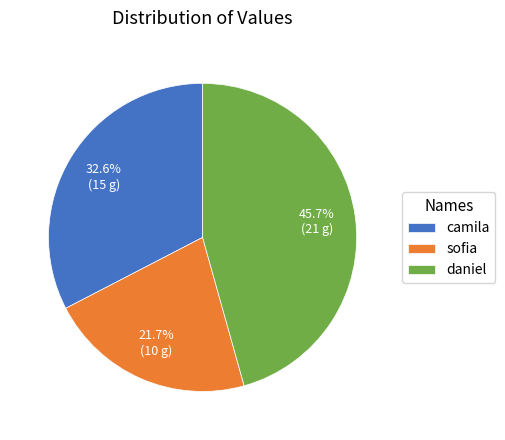

How much of the chart is everything except camila?

67.4%